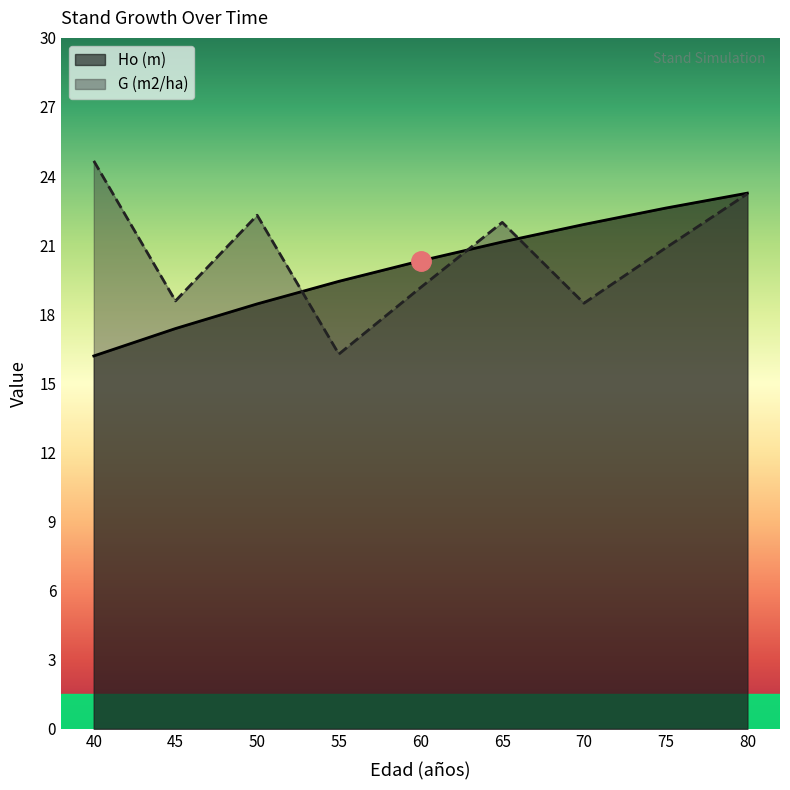

What is the difference between the second highest and second lowest values in the Ho (m) series?

5.2